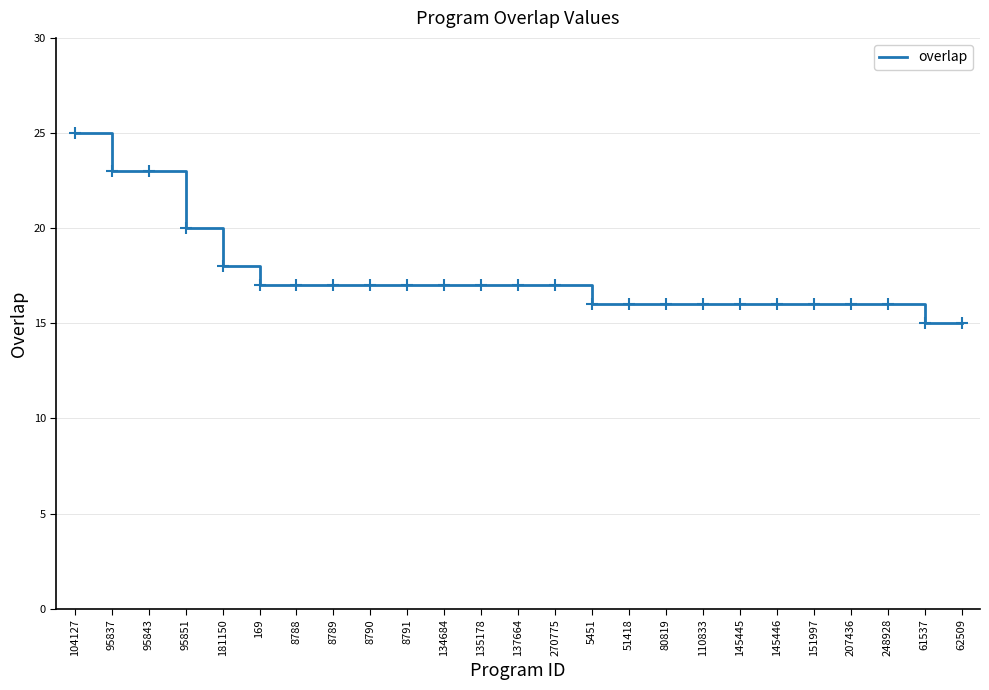

What is the change in value from 95837 to 80819?

-7